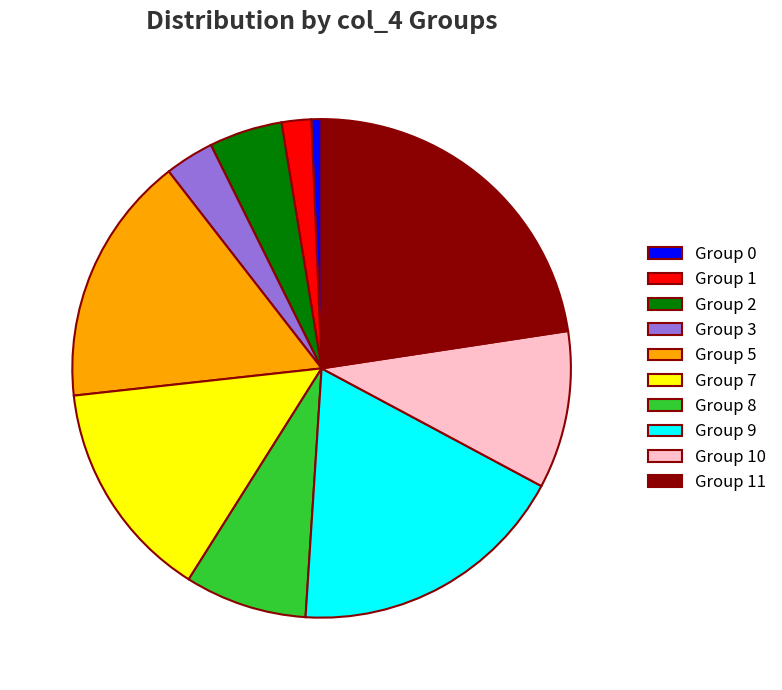

Which has a higher value, Group 8 or Group 5?

Group 5